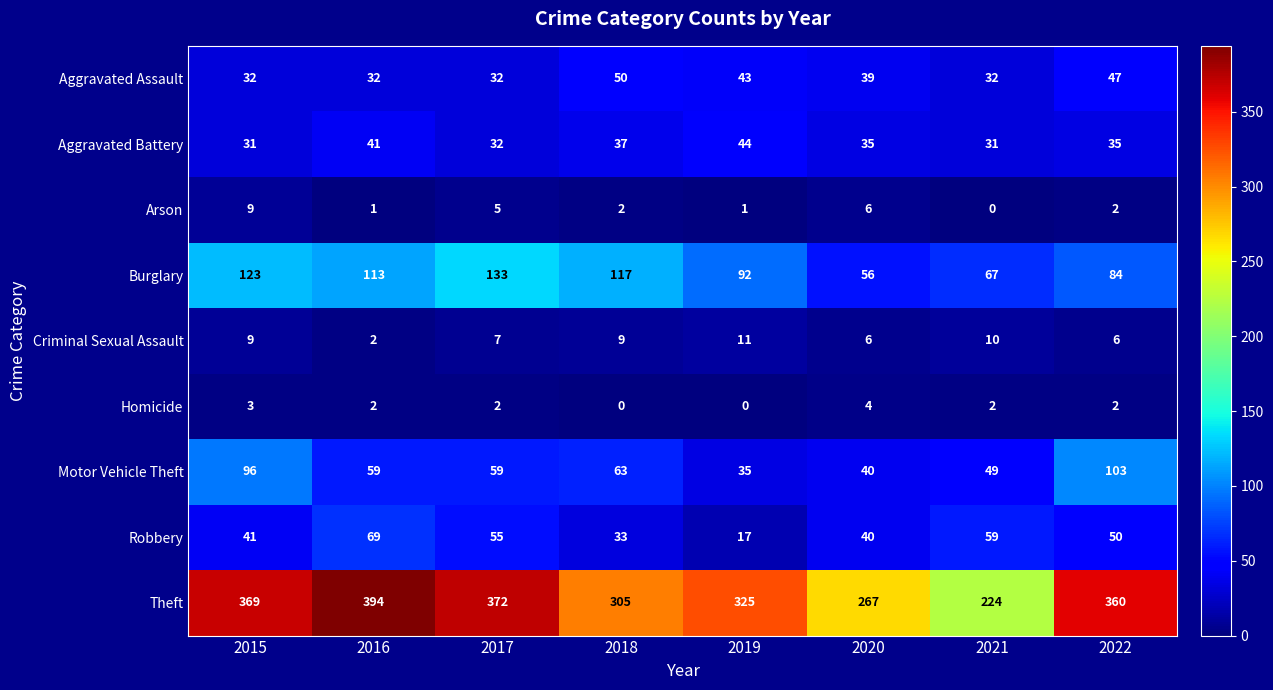

What is the sum of the Homicide values at 2020 and 2018?

4